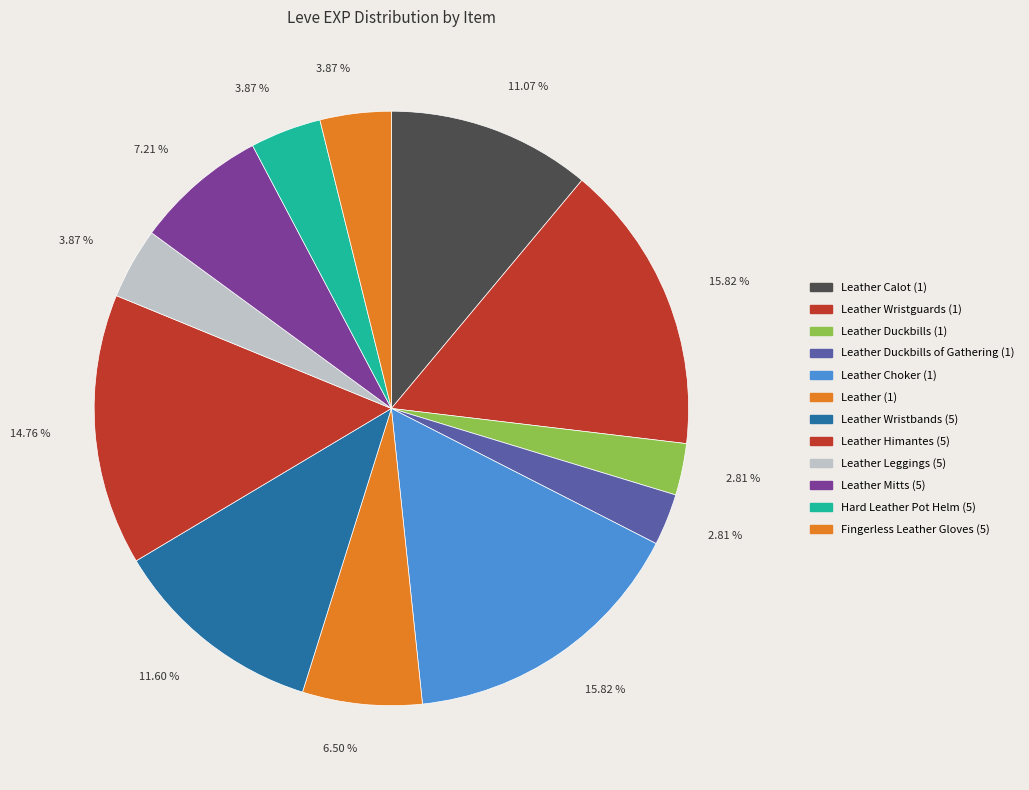

What is the smallest slice in the pie chart?

Leather Duckbills (1)